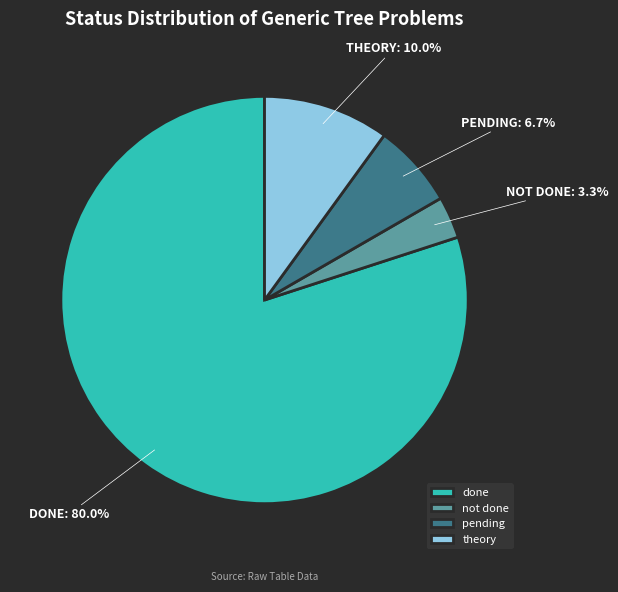

What is the smallest slice in the pie chart?

not done